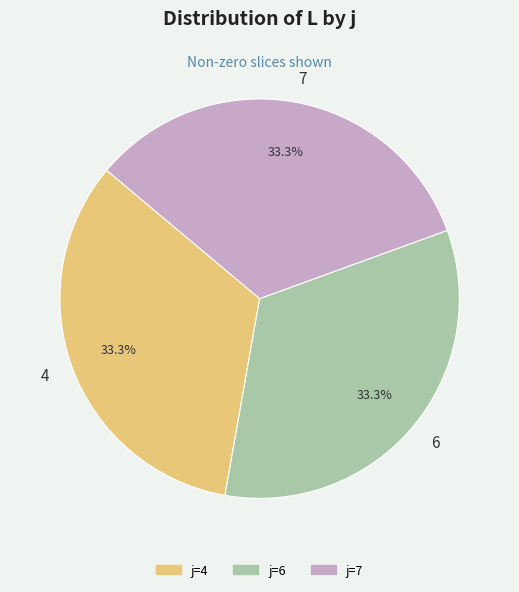

Combined, what portion of the pie is 4 and 7?

66.7%